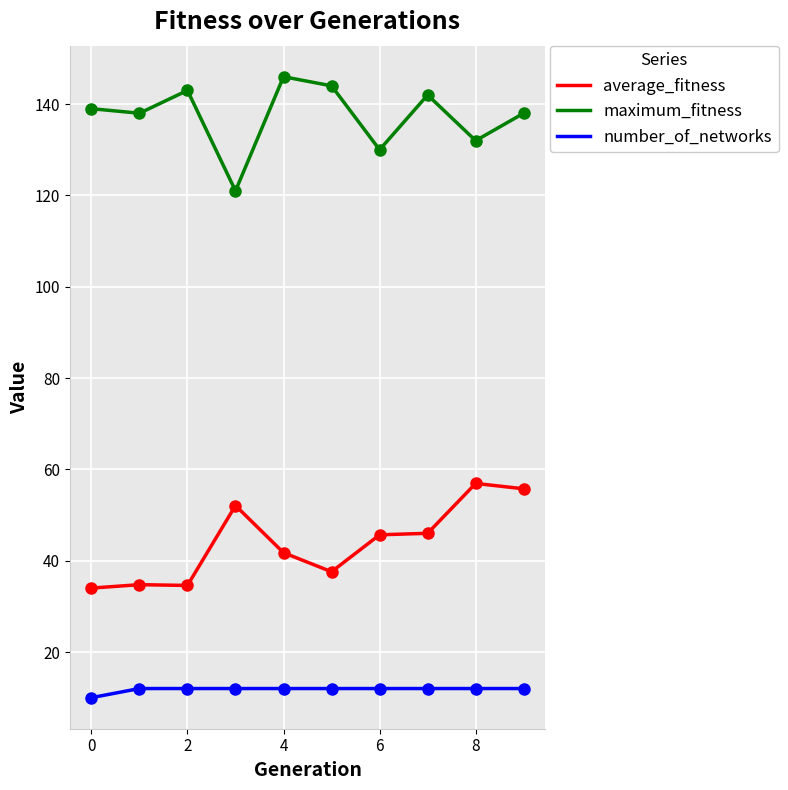

True or false: average_fitness and maximum_fitness intersect in this chart.

False